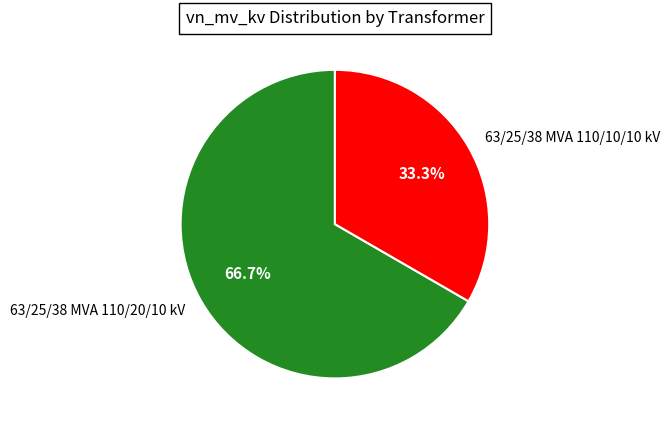

Between 63/25/38 MVA 110/20/10 kV and 63/25/38 MVA 110/10/10 kV, which is larger?

63/25/38 MVA 110/20/10 kV